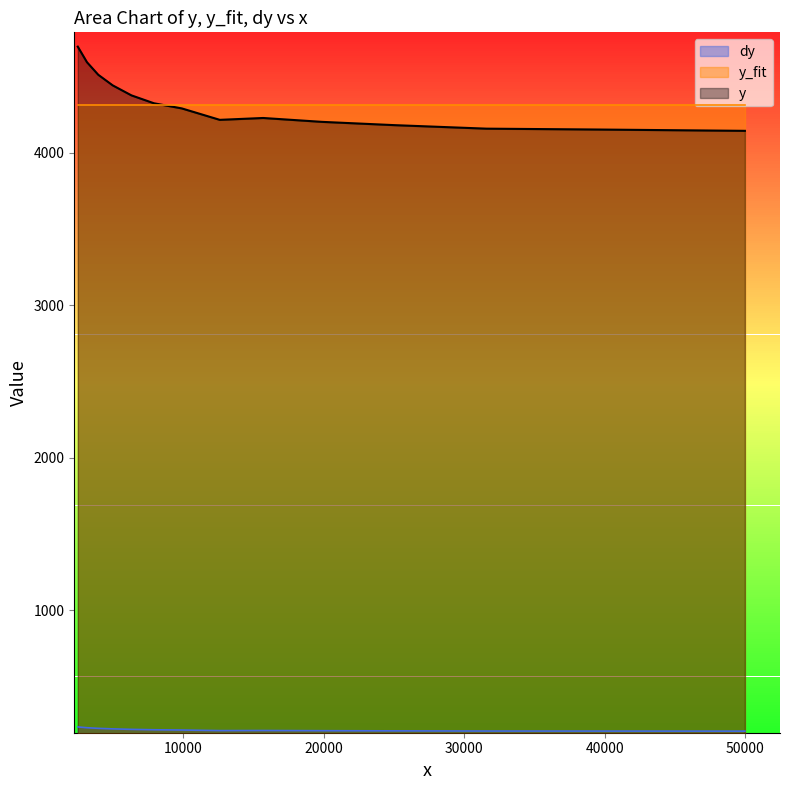

How many distinct data groups are displayed?

3